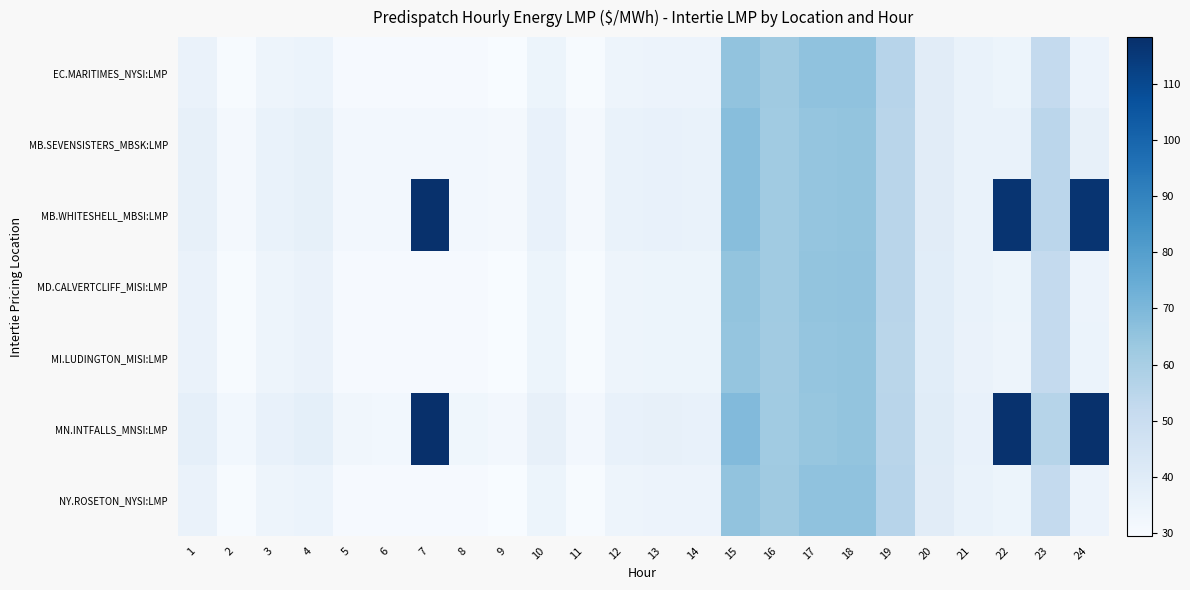

Which has a higher value, 13 or 1?

1